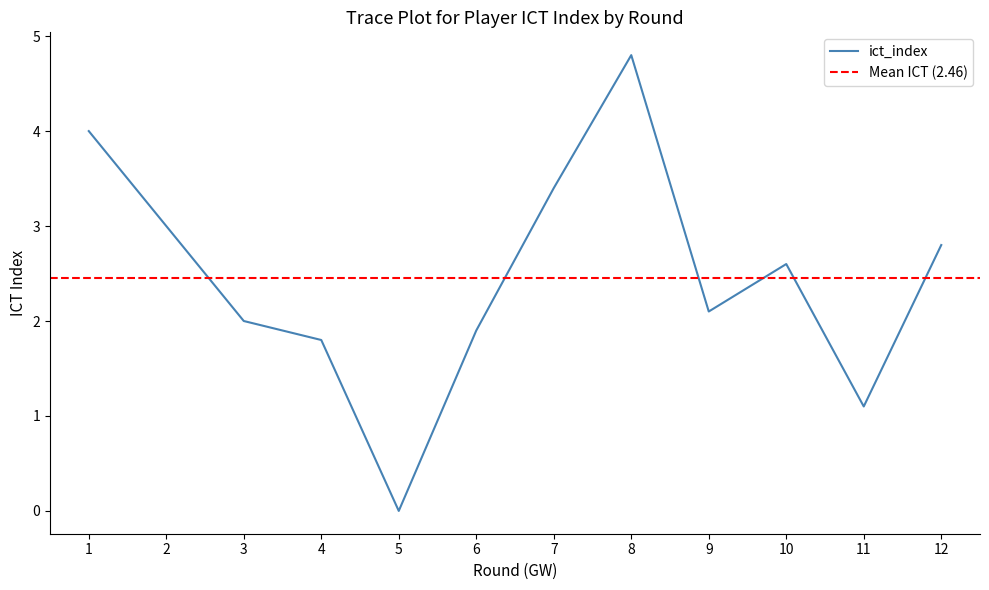

What value does the data have at 11?

1.1